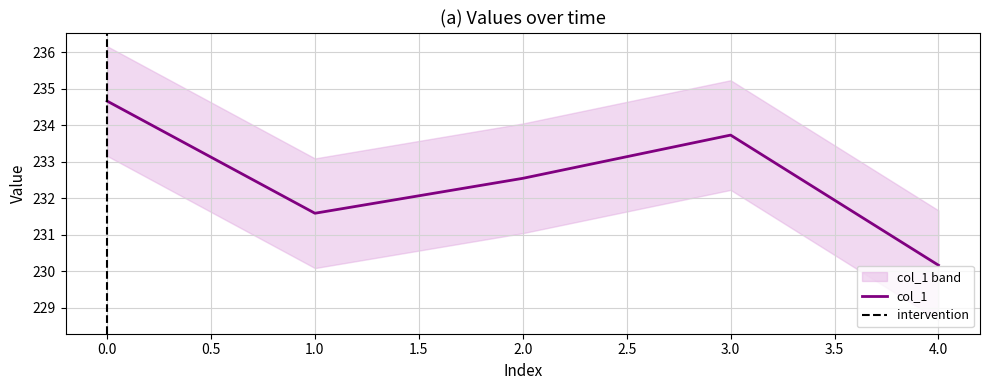

What is the ratio of the value at 4 to the value at 2?

1.0